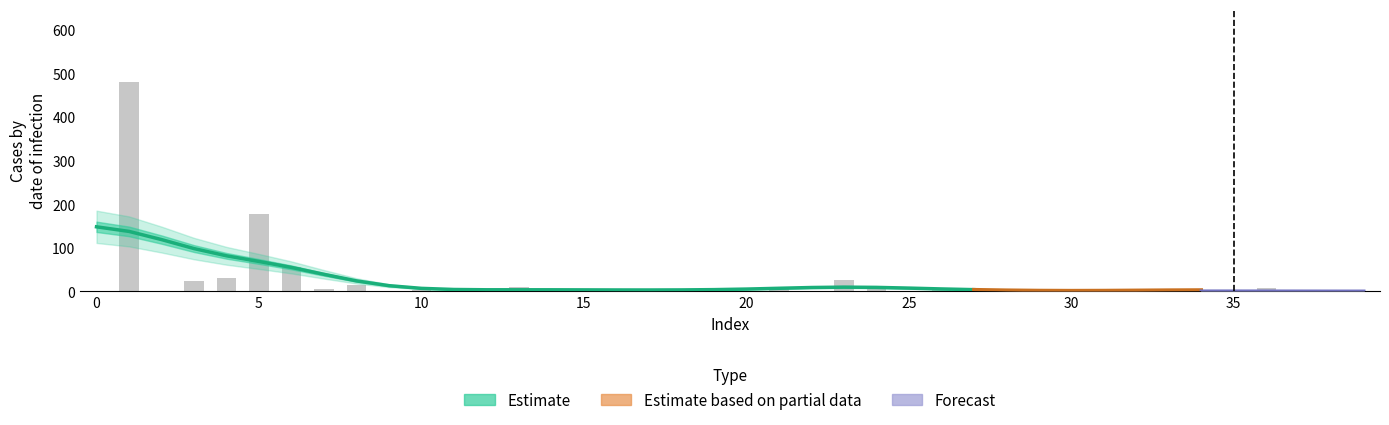

What position from the left is 32?

33